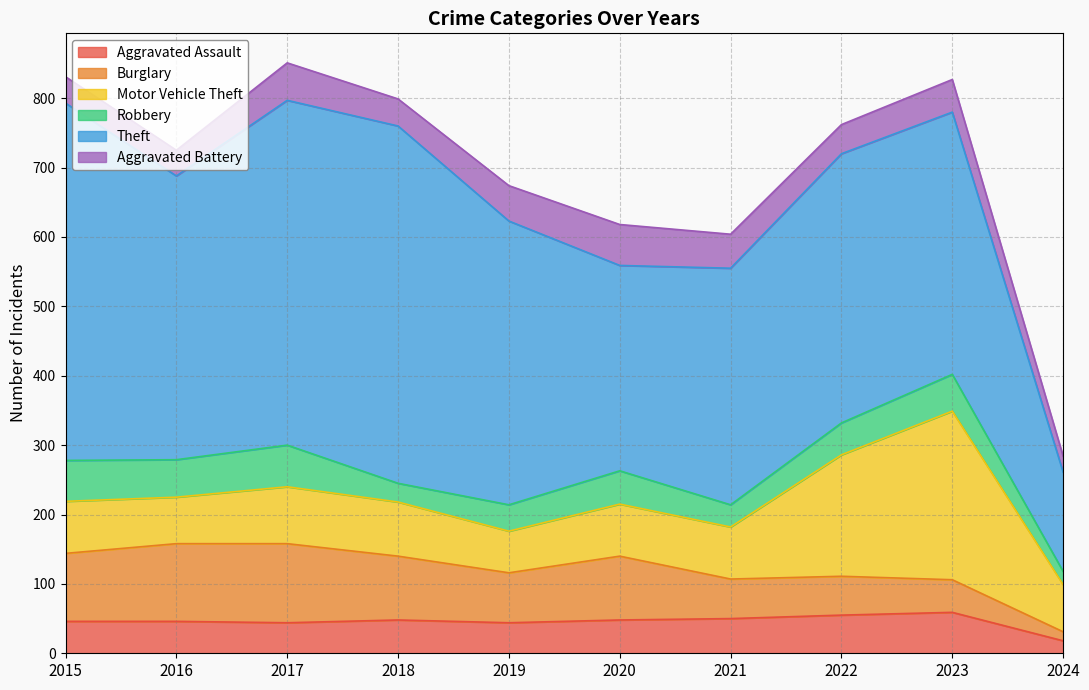

What is the sum of the Theft values at 2019 and 2016?

818